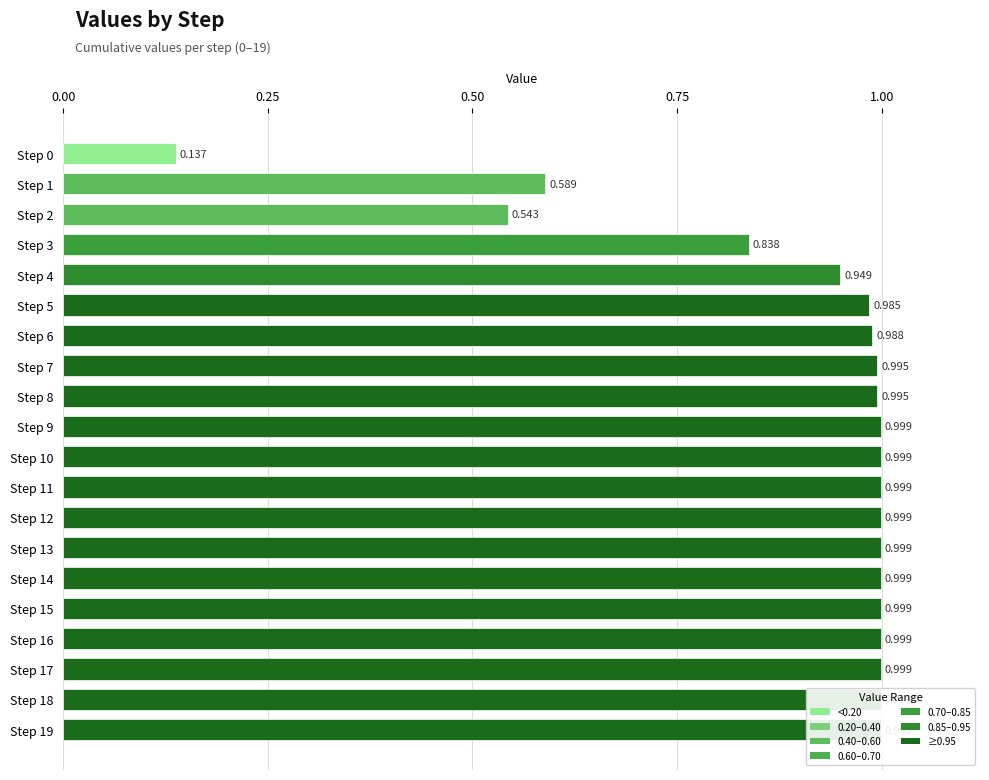

List the labels in order of value, smallest first.

Step 0, Step 2, Step 1, Step 3, Step 4, Step 5, Step 6, Step 8, Step 7, Step 9, Step 10, Step 11, Step 12, Step 13, Step 14, Step 15, Step 16, Step 17, Step 18, Step 19